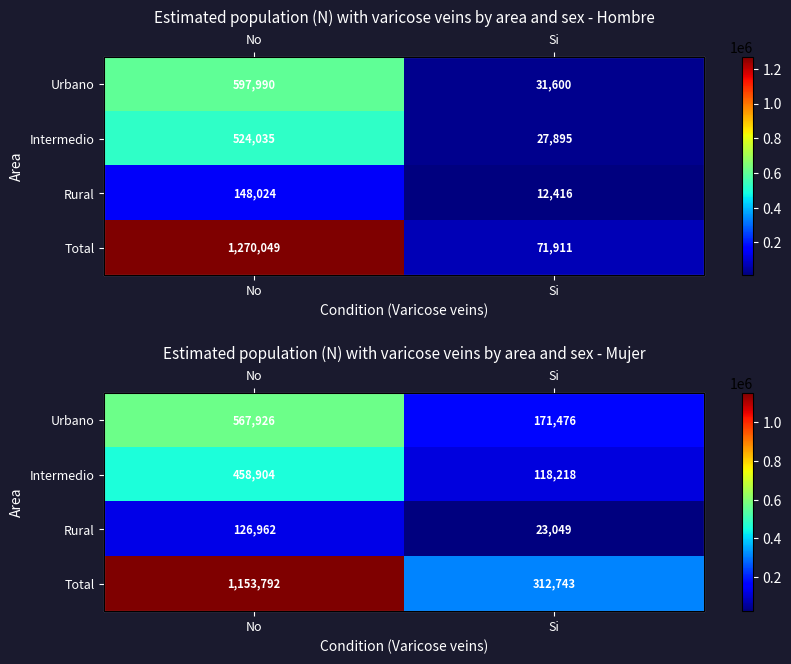

Count the Rural values in the range 23049 to 126962.

2